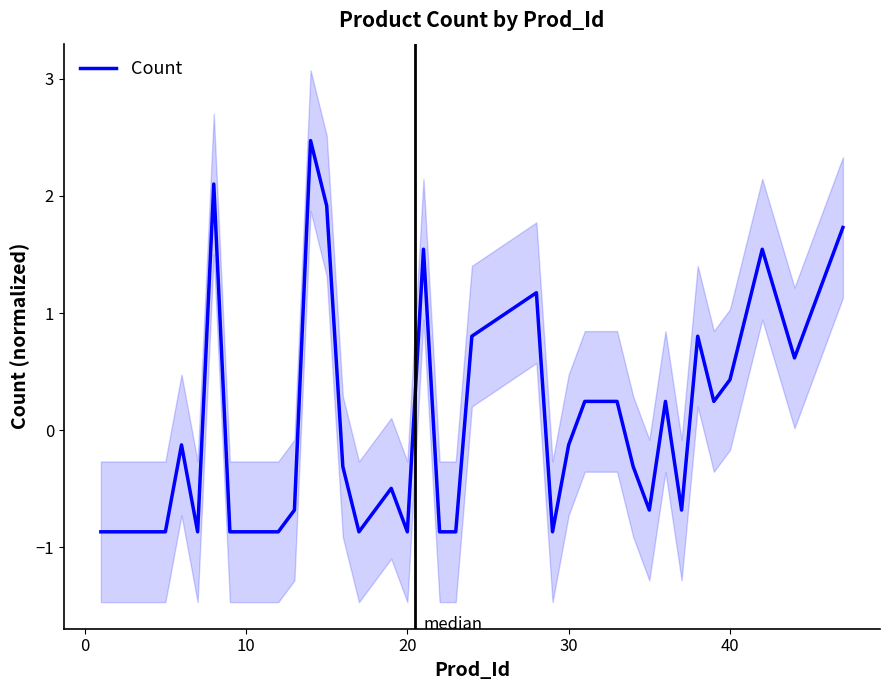

What is the smallest value displayed?

-0.9